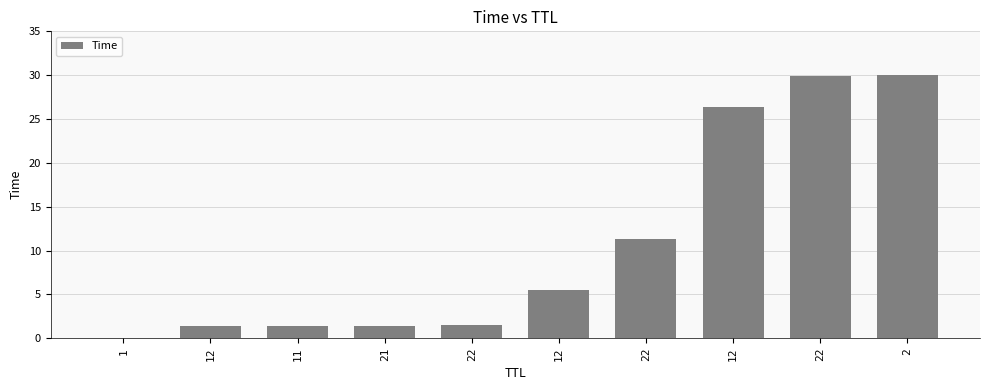

The value at 12 is 26.3. True or false?

True